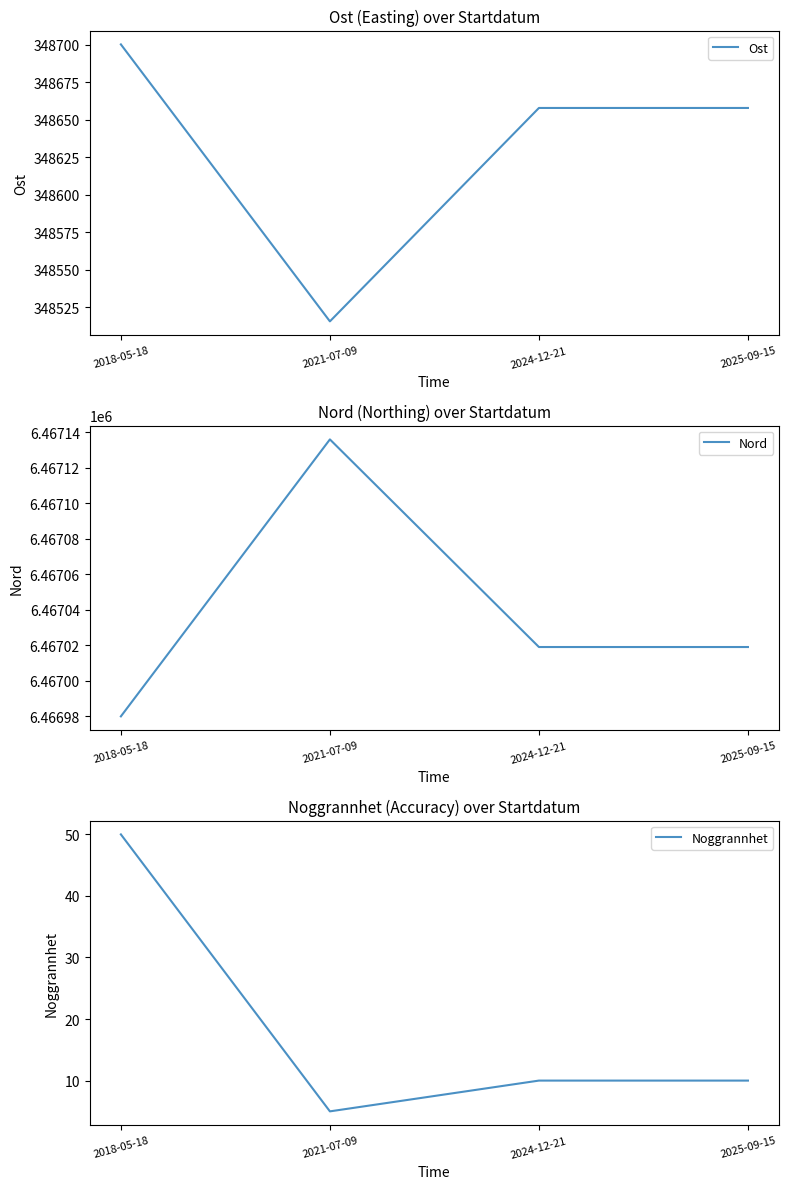

Is the value of Noggrannhet at 2025-09-15 greater than the value of Ost at 2024-12-21?

No